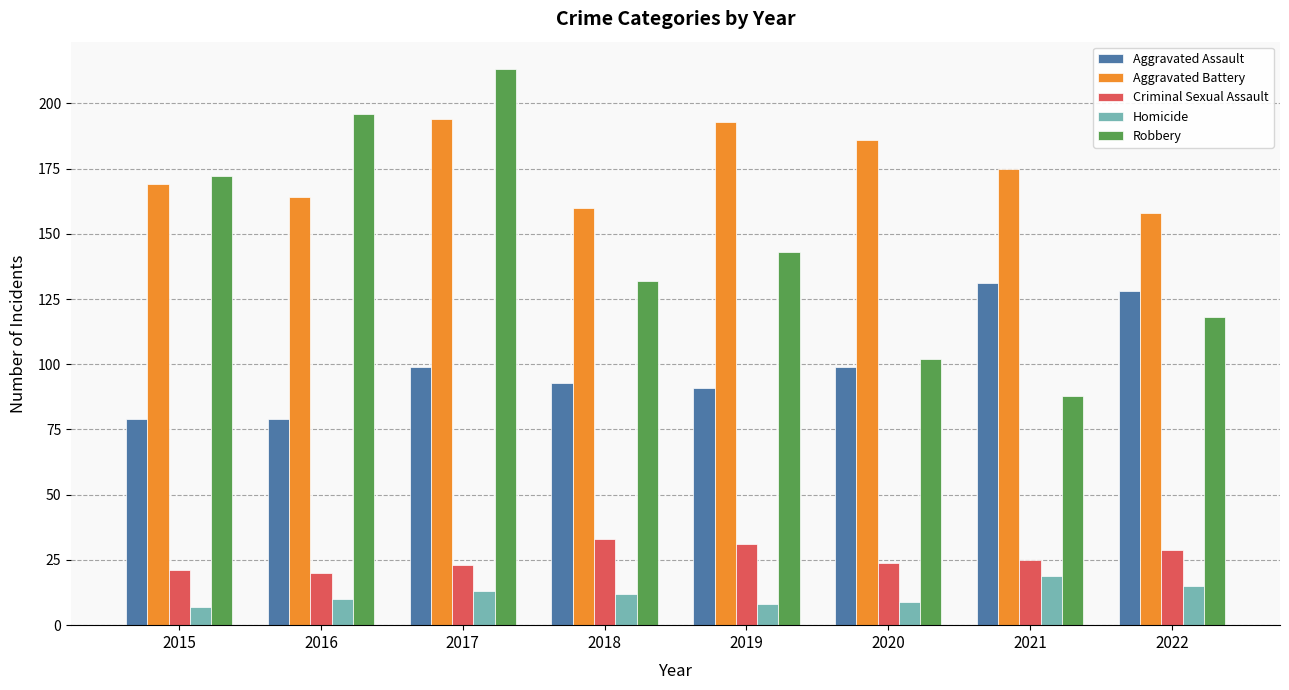

At how many categories does at least one series exceed 15?

8